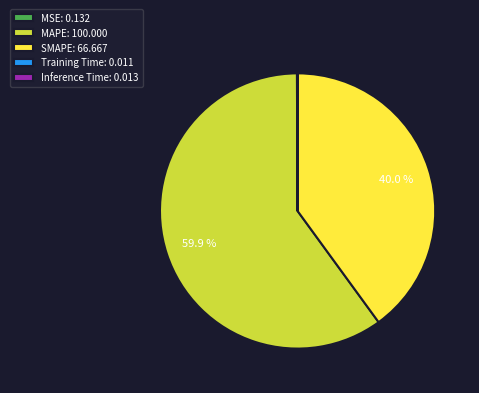

True or false: MAPE accounts for 60% of the total.

True